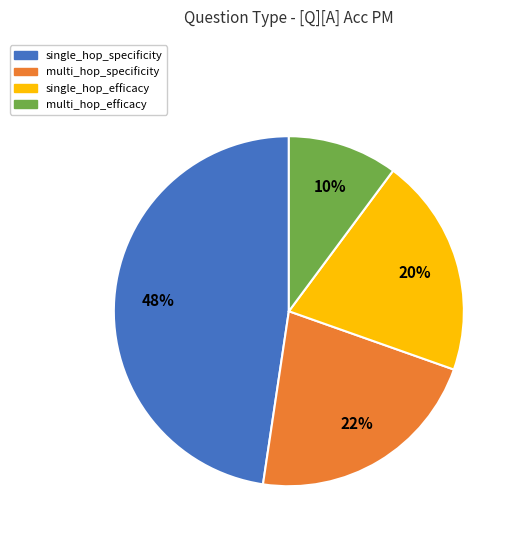

Is there a majority slice in this chart?

No